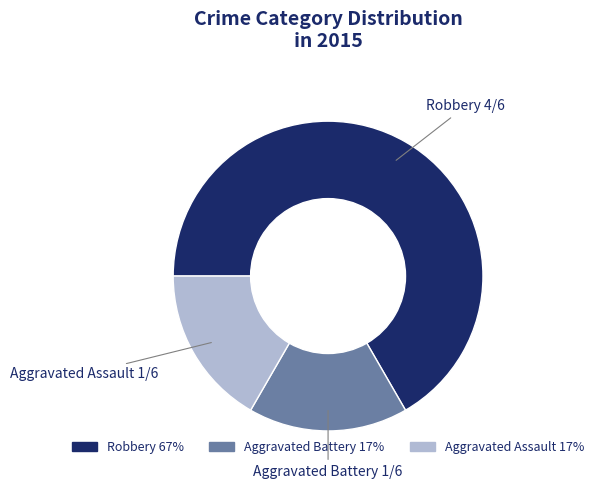

Do Aggravated Battery and Aggravated Assault together represent more than half of the pie?

No